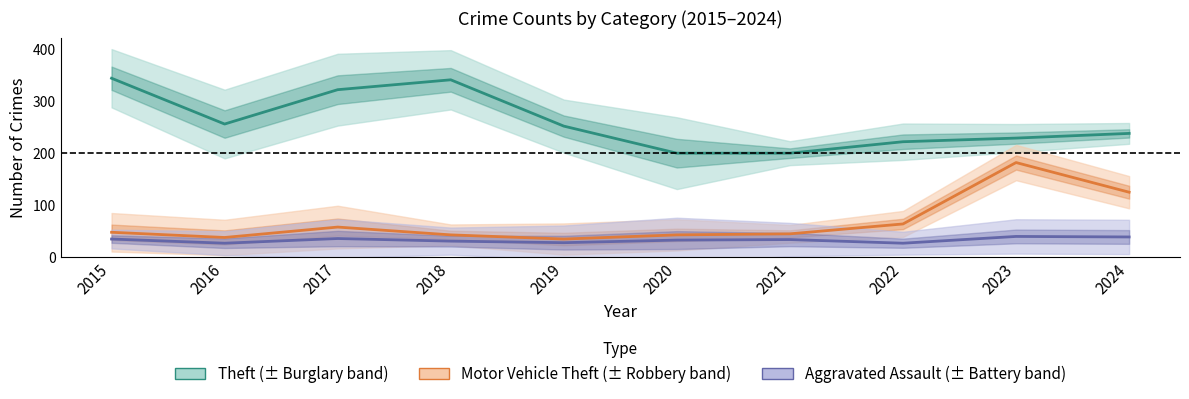

What are all the series names shown in the legend?

Theft, Motor Vehicle Theft, Aggravated Assault